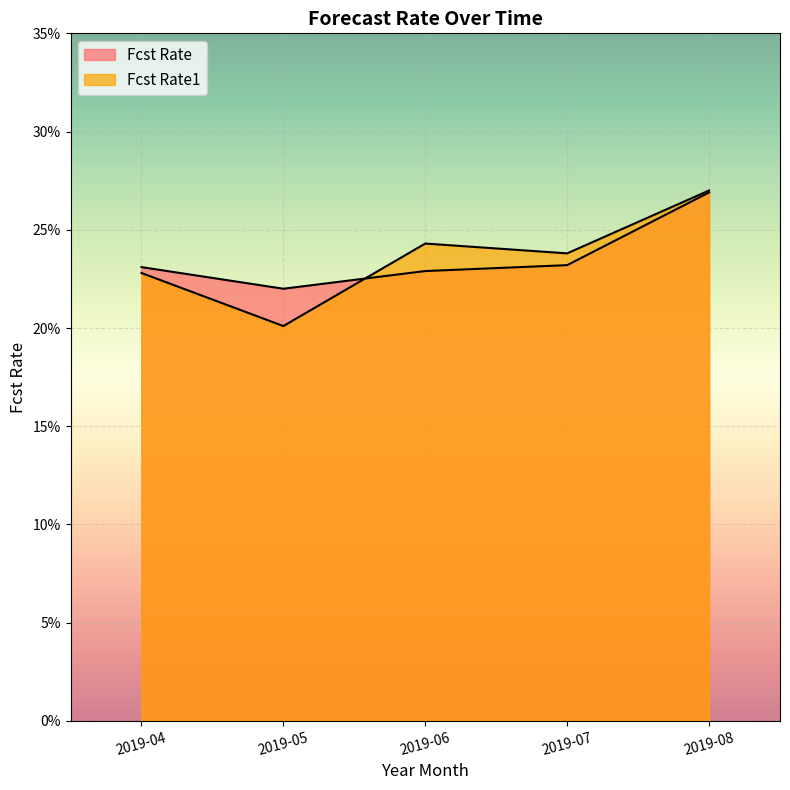

What are all the series names shown in the legend?

Fcst Rate, Fcst Rate1